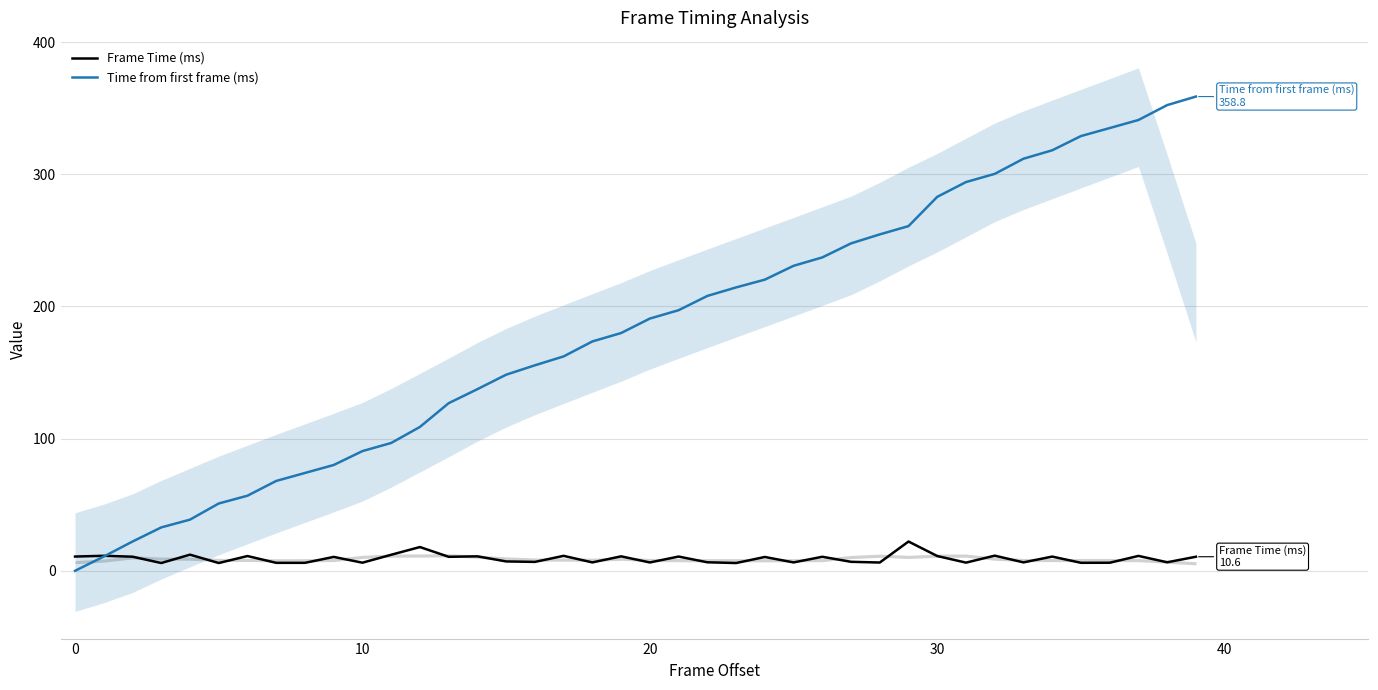

Which series ends up on top after the final intersection of Frame Time (ms) and Time from first frame (ms)?

Time from first frame (ms)